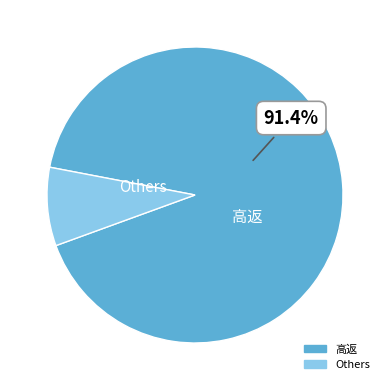

To the nearest percent, what is the difference between the largest and smallest slice percentages?

83%